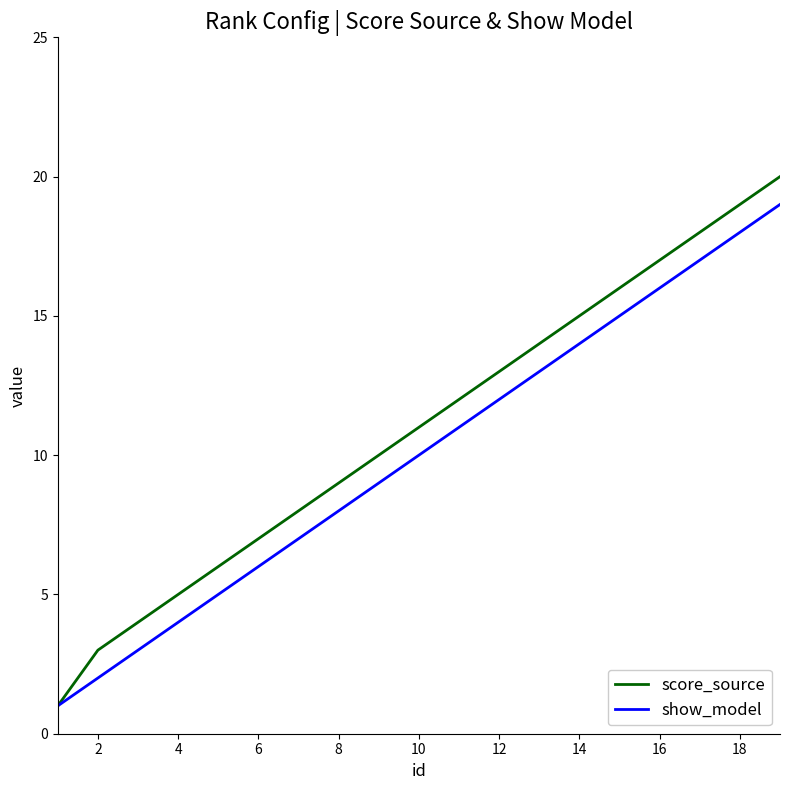

Which series has the largest range (max minus min)?

score_source